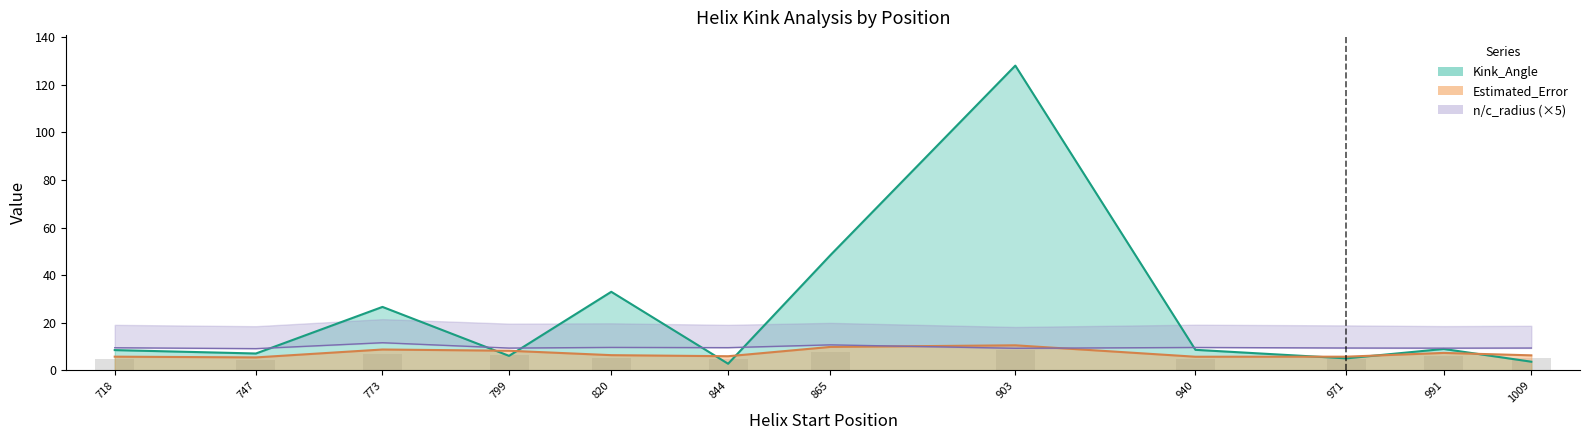

What is the difference between the maximum and minimum values in the Estimated_Error series?

5.1